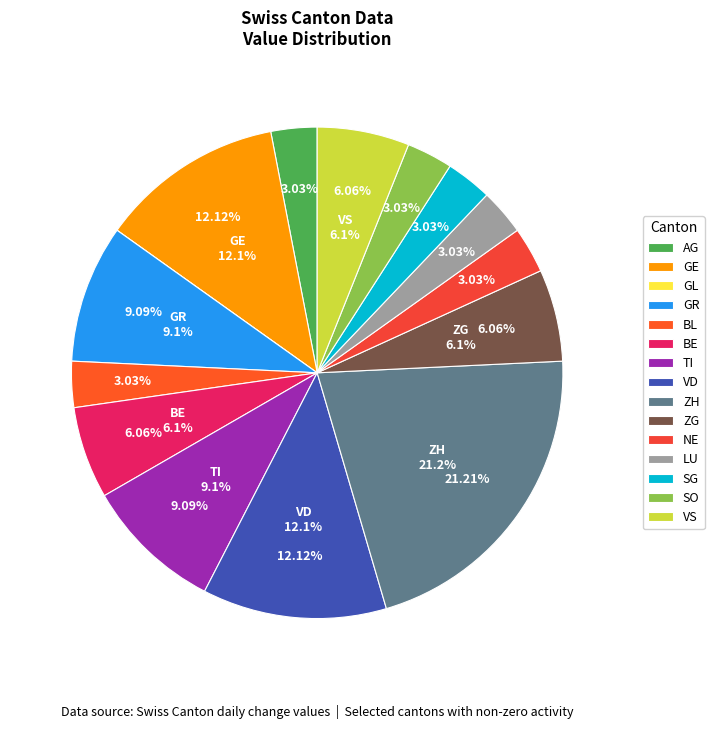

Between BL and SG, which is larger?

BL